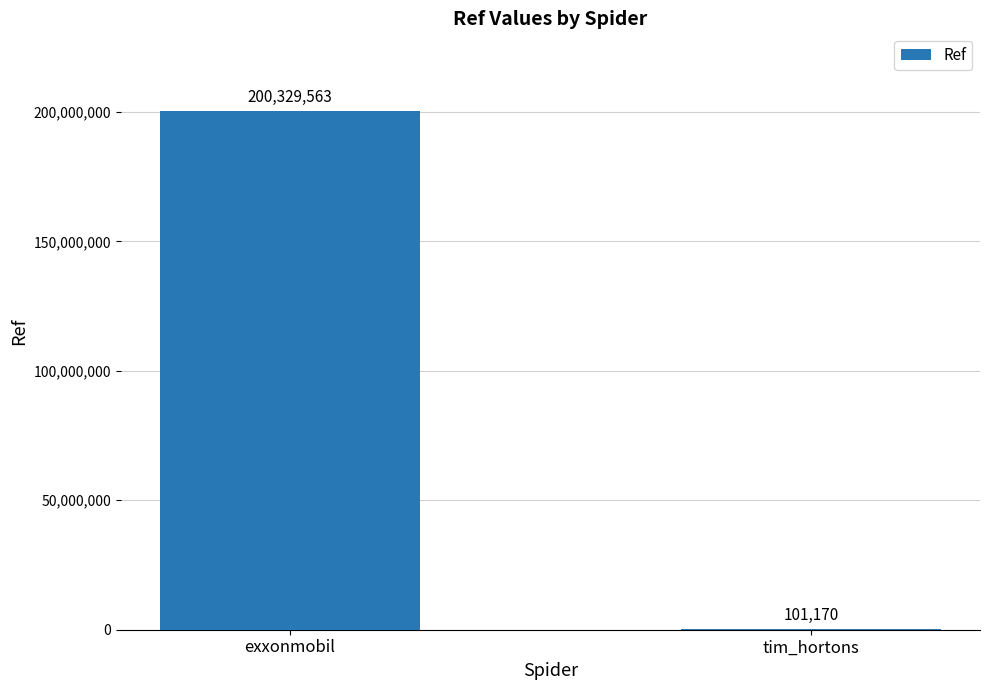

What is the difference between the values at exxonmobil and tim_hortons?

200228393